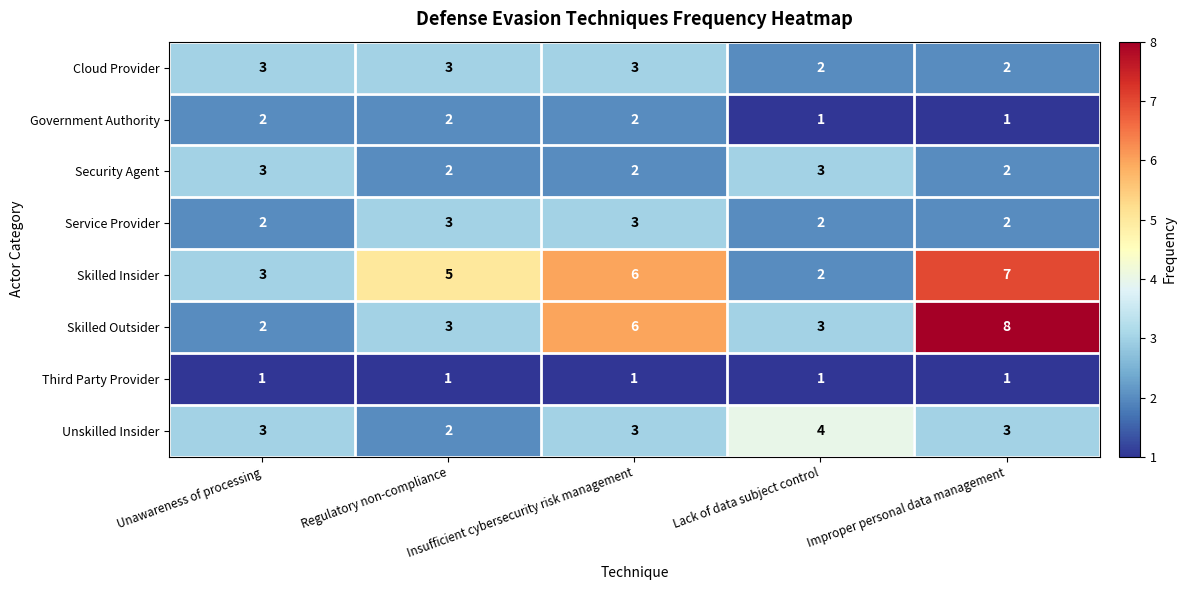

Rank the categories by Skilled Insider value from highest to lowest.

Improper personal data management, Insufficient cybersecurity risk management, Regulatory non-compliance, Unawareness of processing, Lack of data subject control